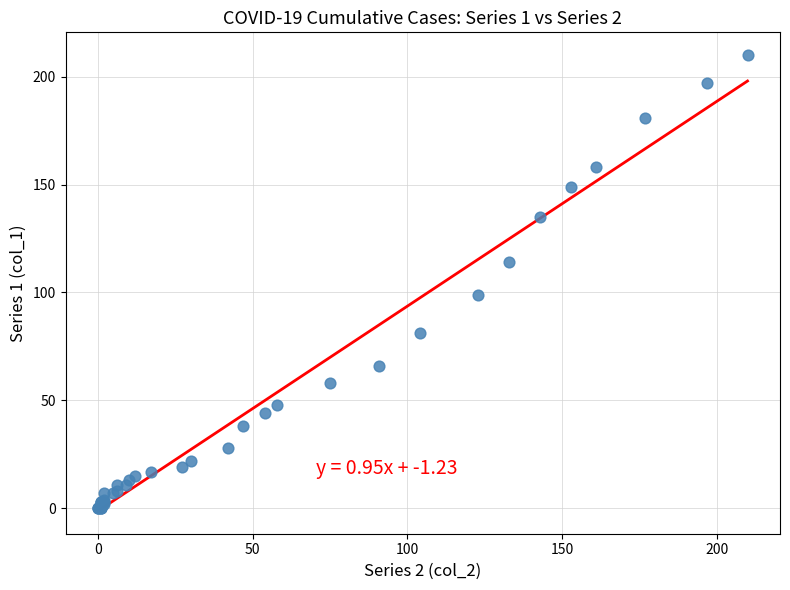

What Y value in the scatter plot is closest to 105?

99